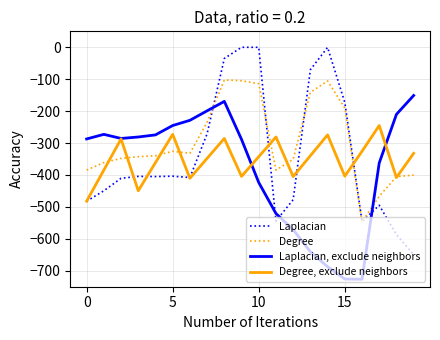

Count the number of categories in the chart.

20